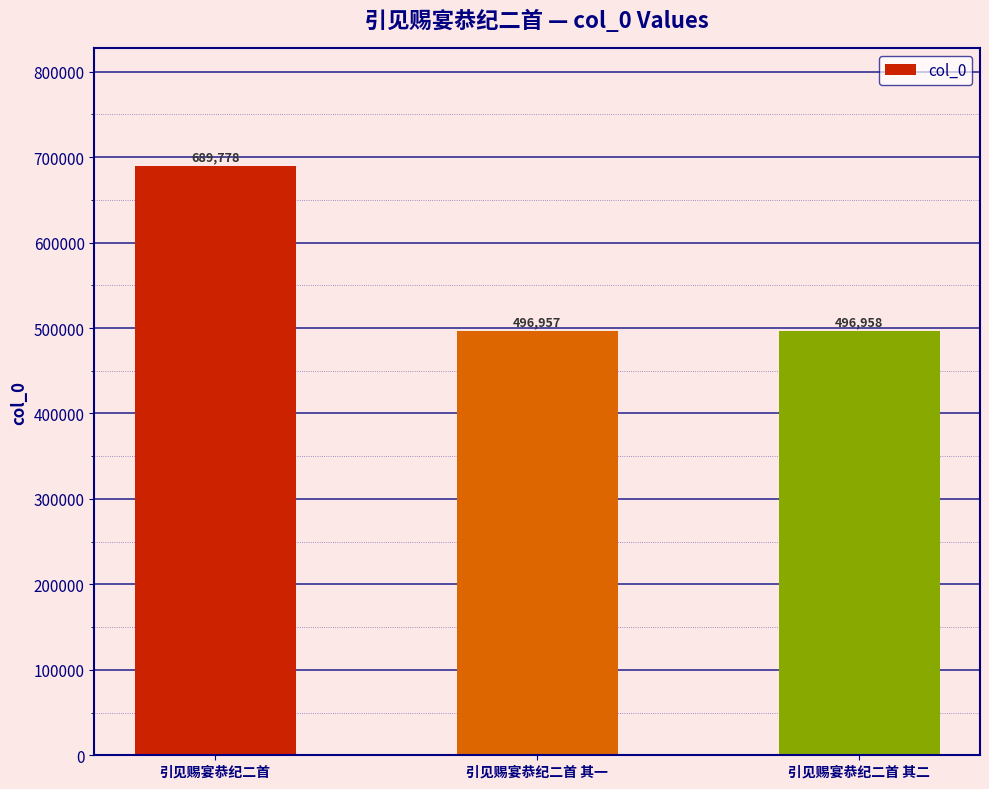

What is the minimum value shown in the chart?

496957